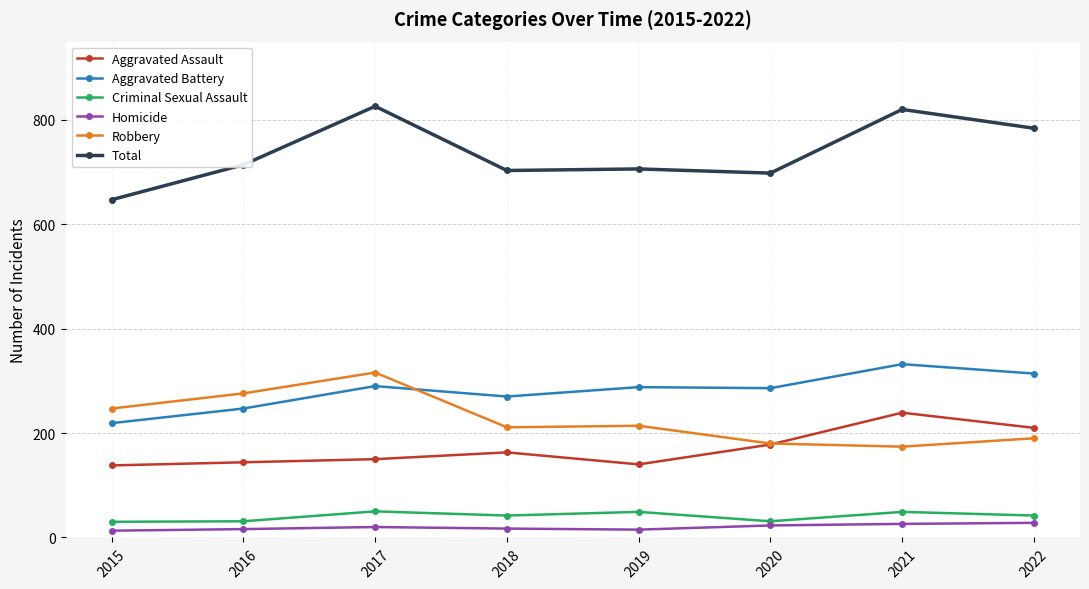

Where is the first local maximum for Aggravated Battery?

2017